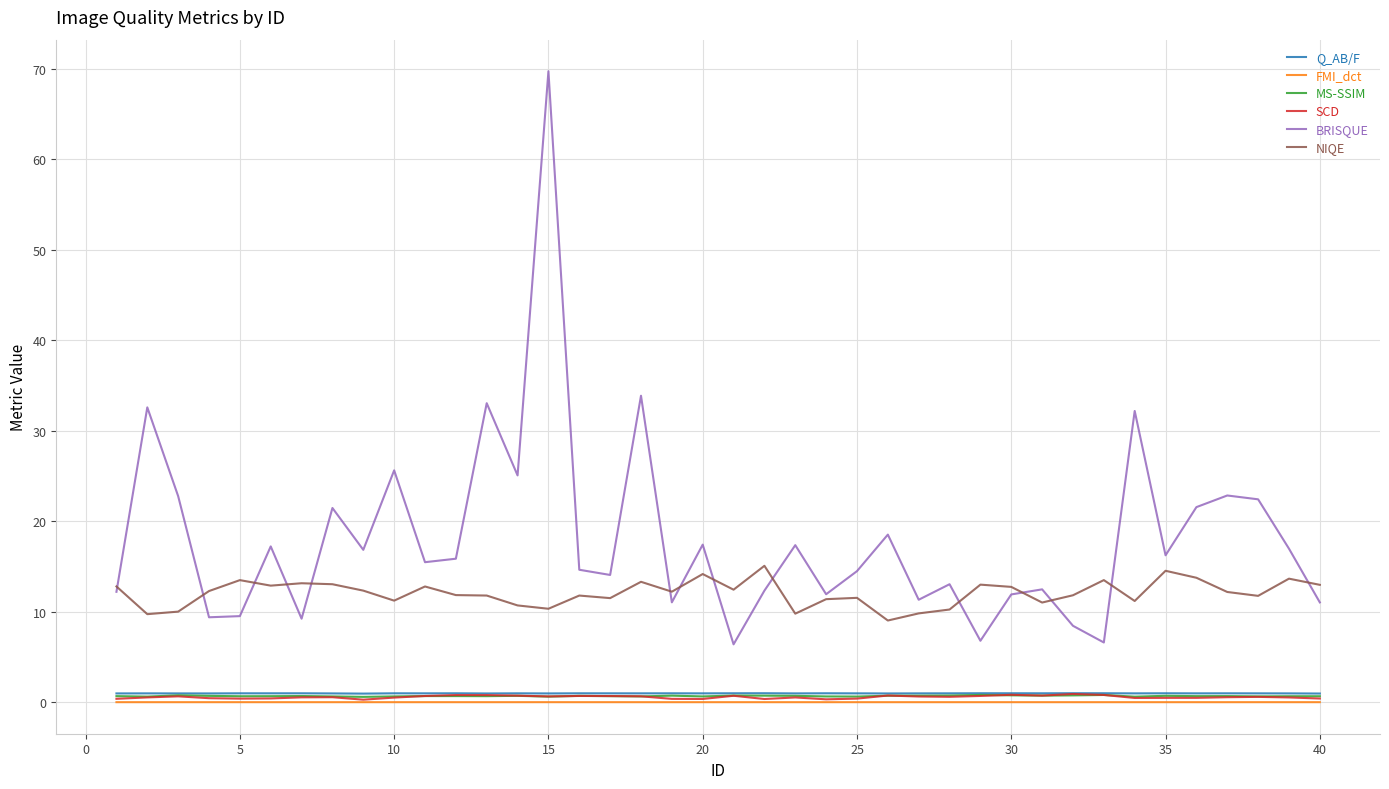

Which series has the largest range (max minus min)?

BRISQUE